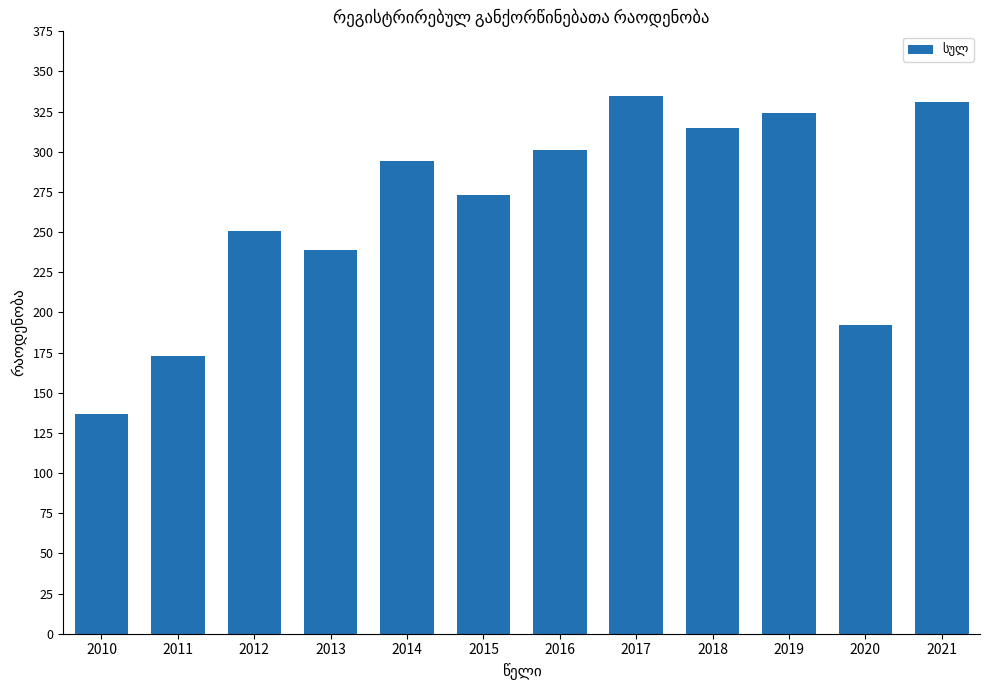

At which category does the chart reach its minimum across all series?

2010